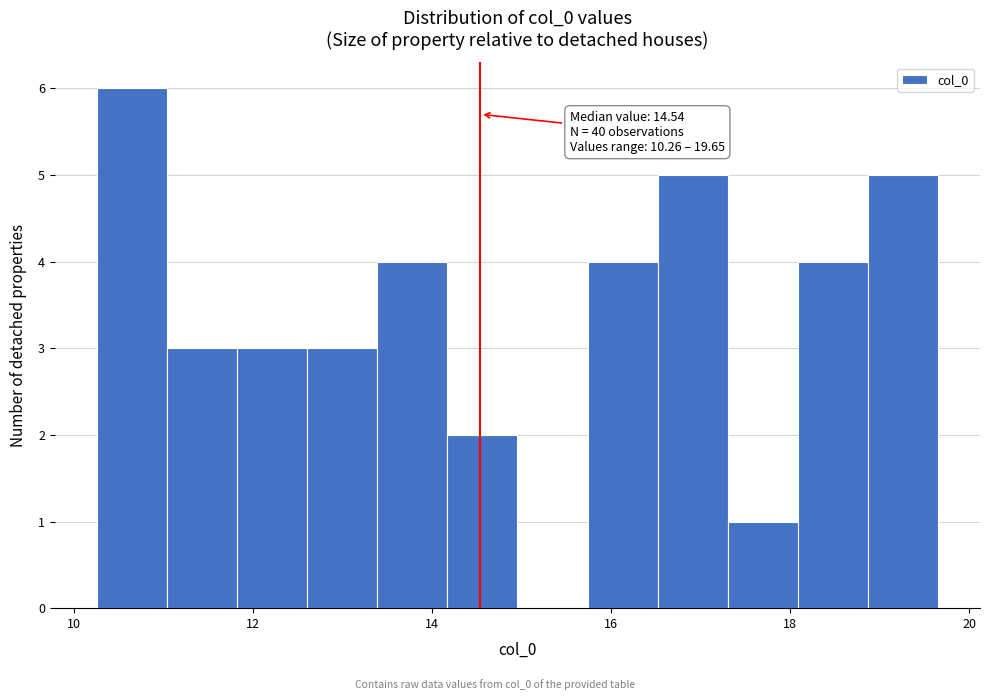

Read against the x-axis, roughly where is the centre of the tallest bar?

10.6